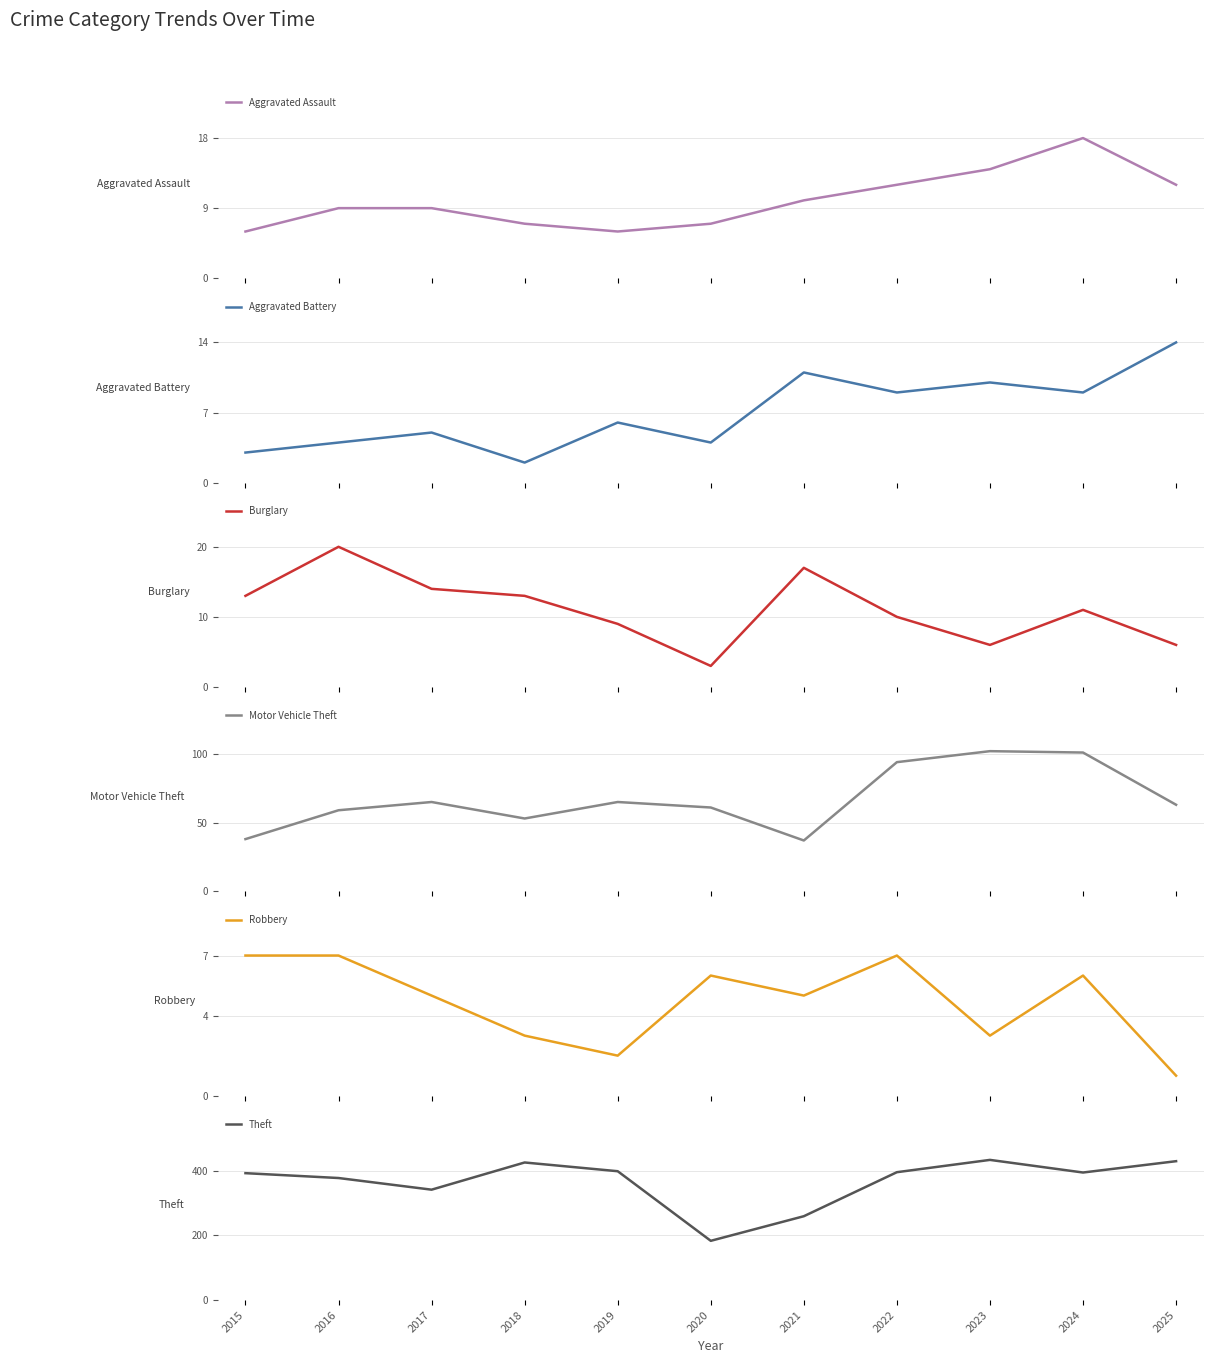

At which category does Robbery reach its first local peak?

2020